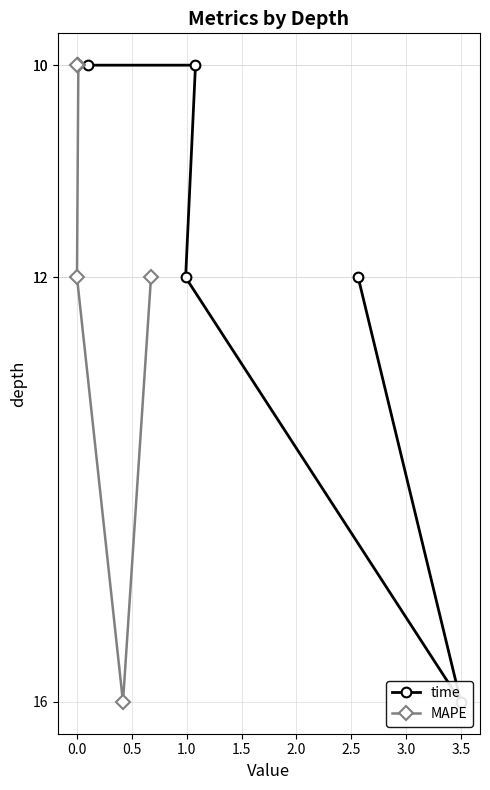

What is the maximum value for MAPE?

16